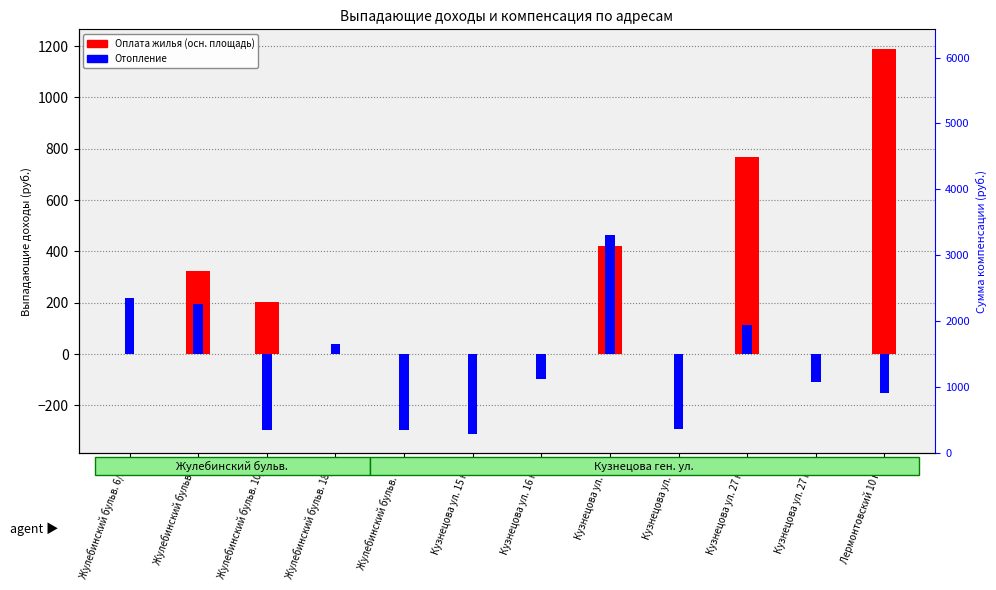

Is it true that Оплата жилья (осн. площадь) equals 0.0 at Жулебинский бульв. 18/8?

True